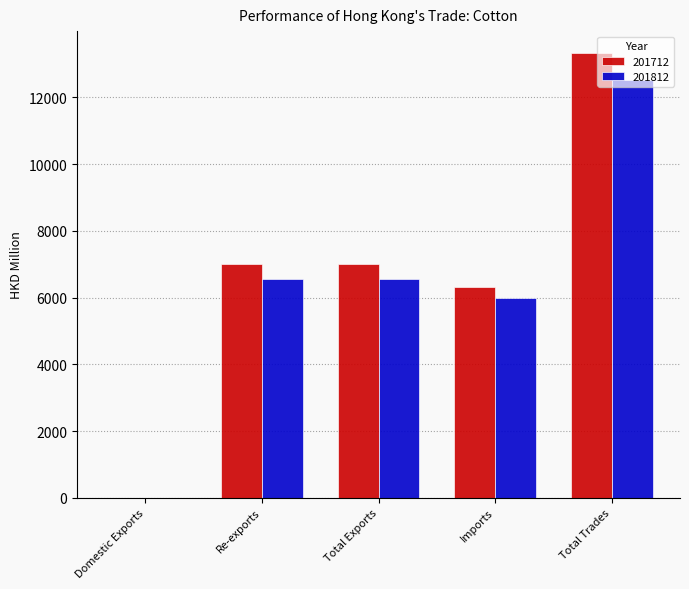

Does the chart contain stacked bars?

No